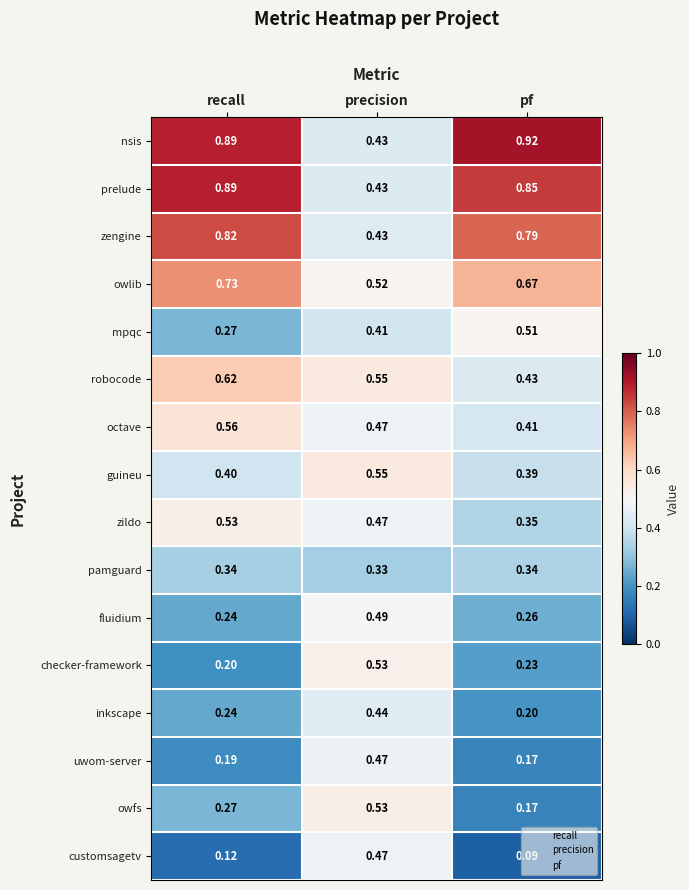

Which series has the largest total across all categories?

nsis